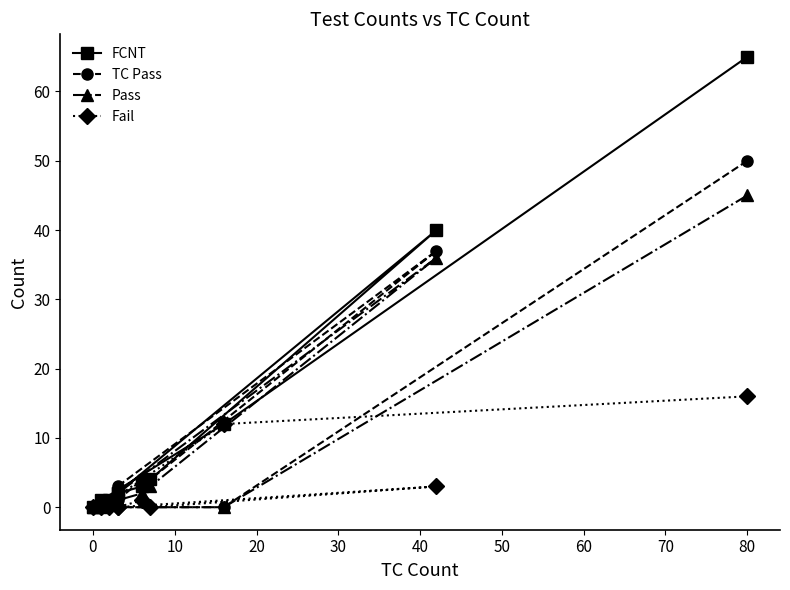

True or false: Fail and TC Pass intersect in this chart.

True